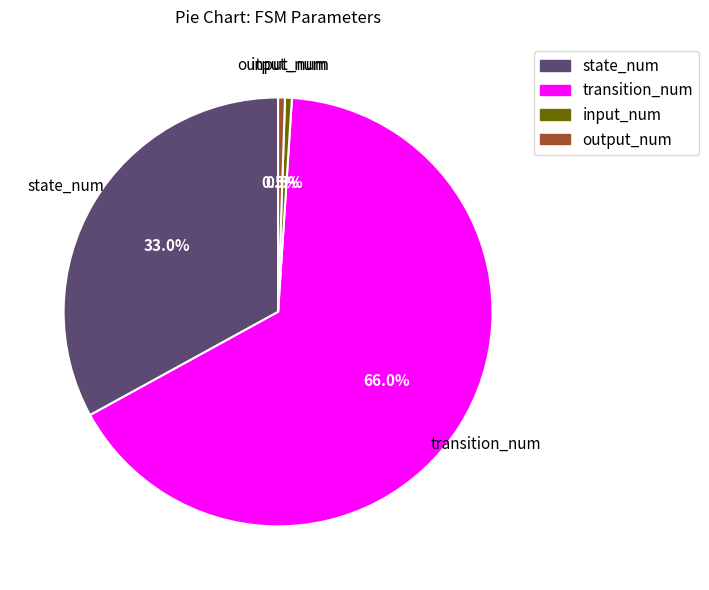

Is it true that output_num is 11% of the pie?

False